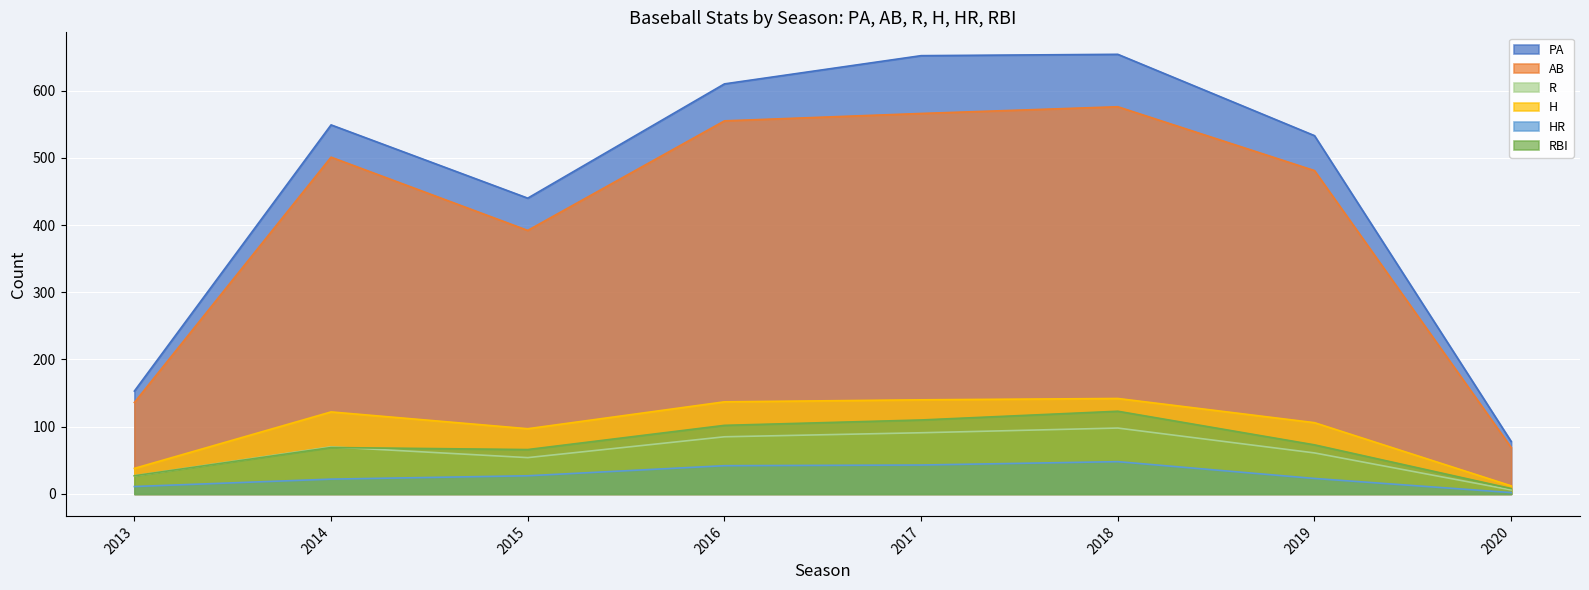

How many distinct data groups are displayed?

6